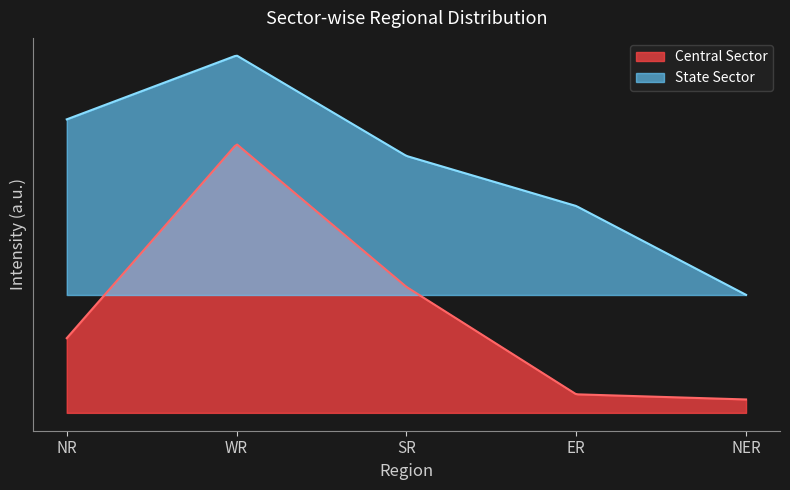

Which series changed the most between WR and ER?

Central Sector